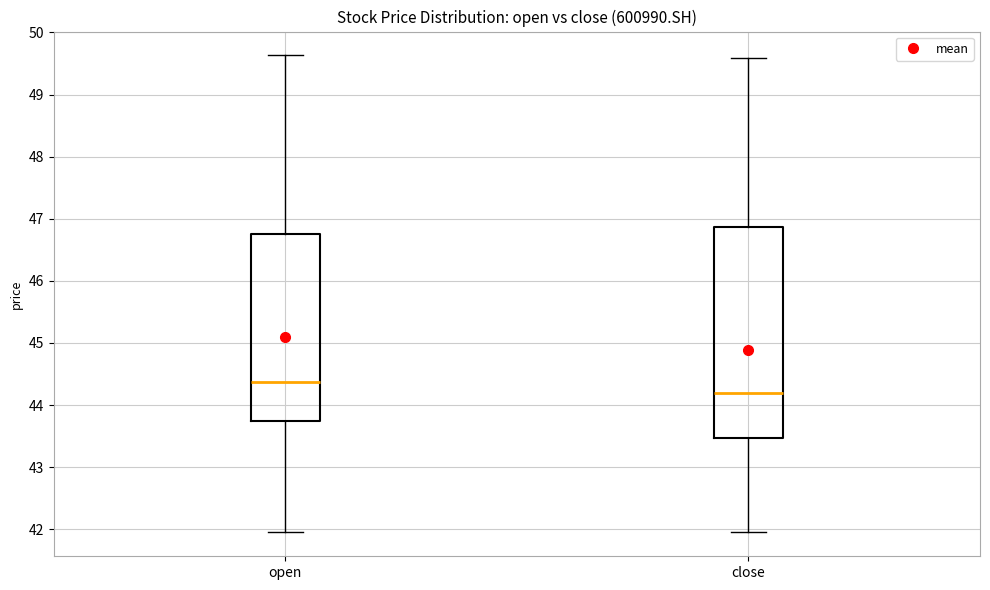

Which box has the highest median line?

open